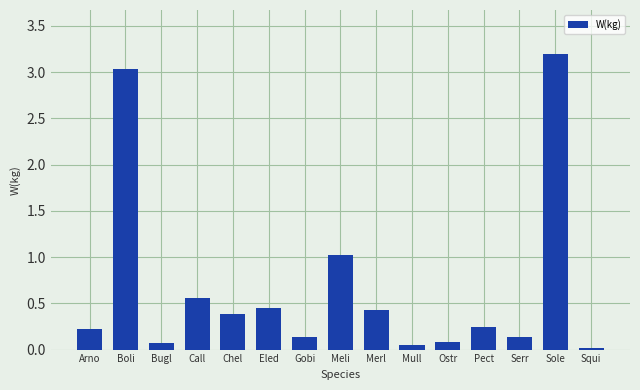

The value at Chel is 0.4. True or false?

True